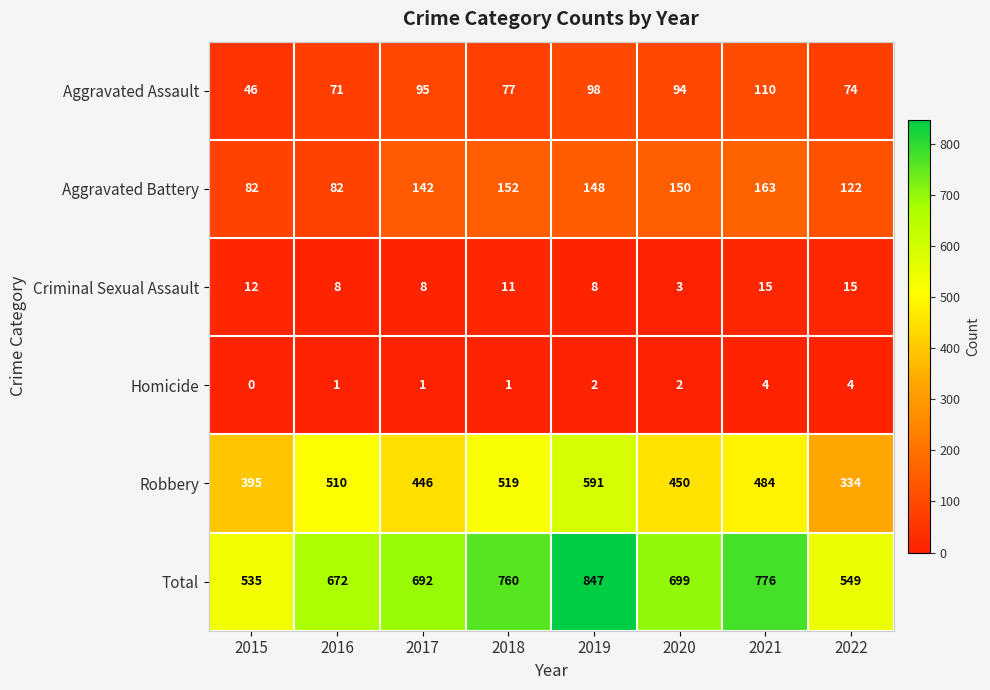

At which label does Criminal Sexual Assault first exceed 11?

2015